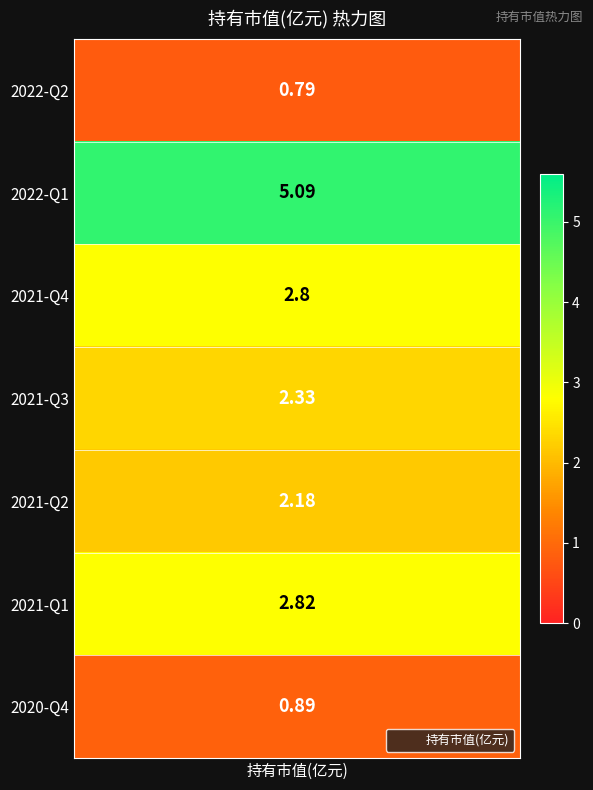

Approximately how many times larger is the value at 2022-Q1 compared to 2021-Q4?

1.8